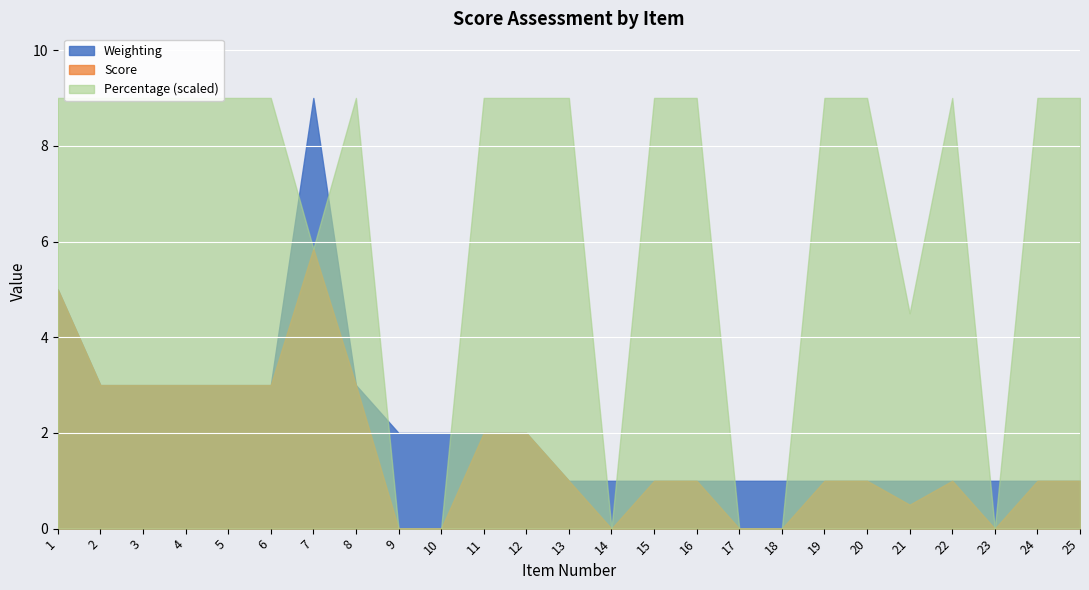

Is it true that Weighting equals 2.0 at 12?

True